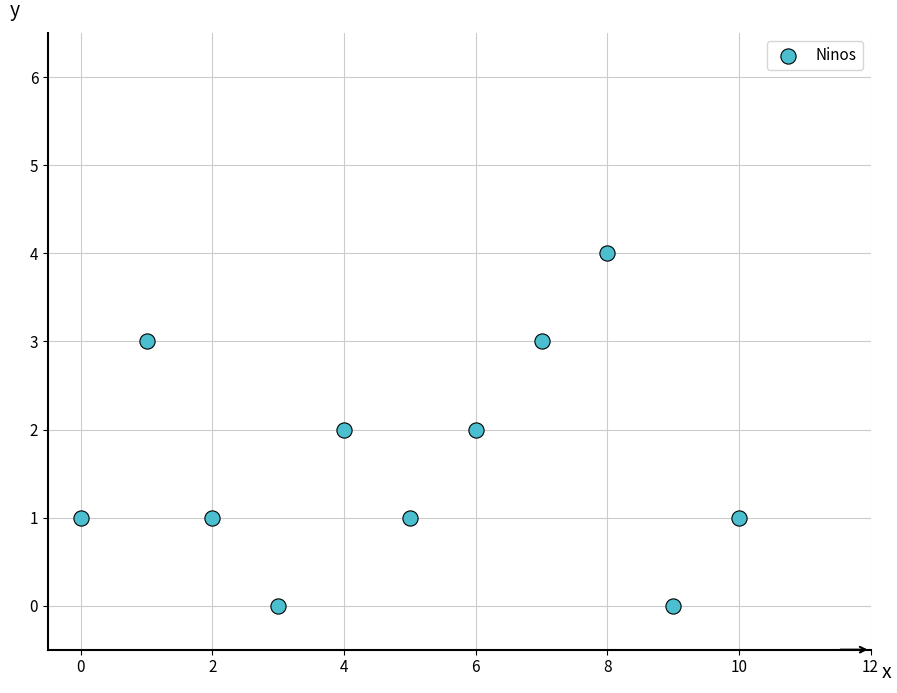

How many data points are displayed?

11